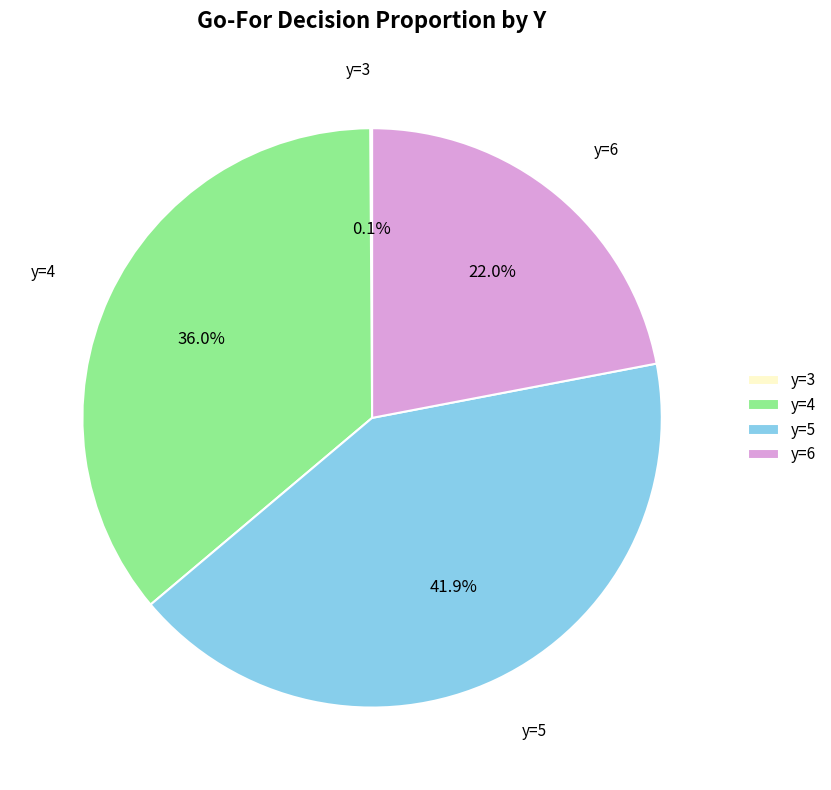

What percentage is NOT represented by y=5?

58.1%